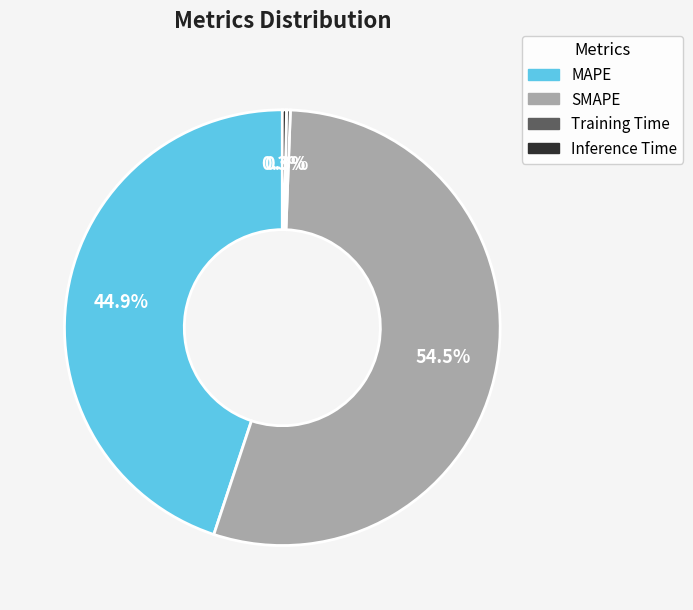

To the nearest percent, what is the average slice percentage?

25%